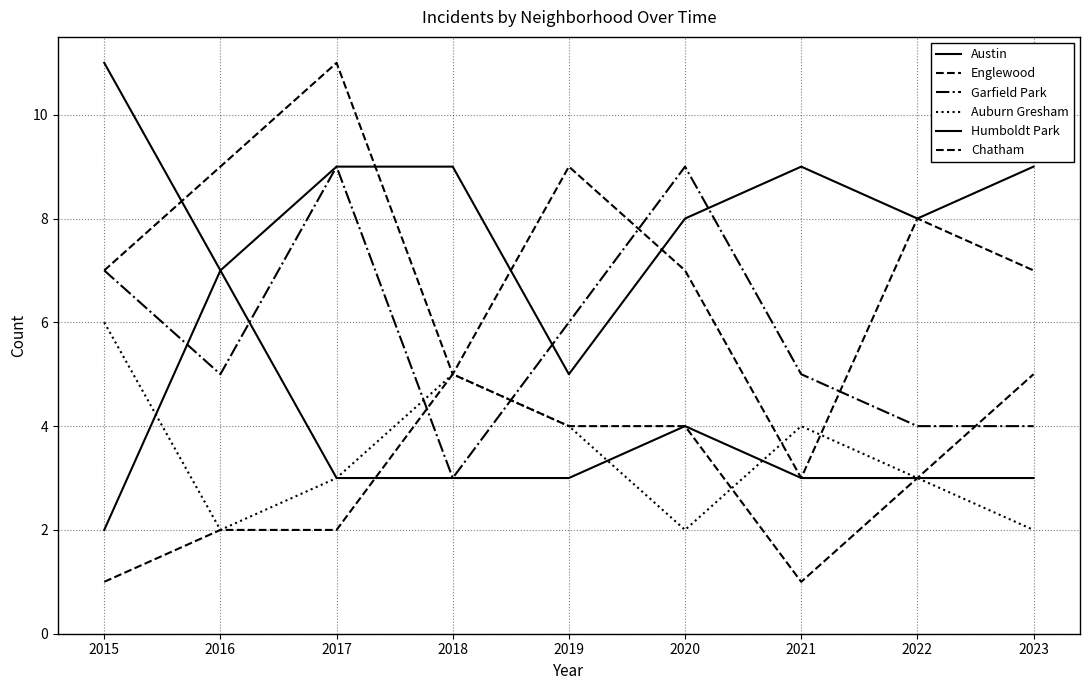

Does the chart display data point markers on the line(s)?

No